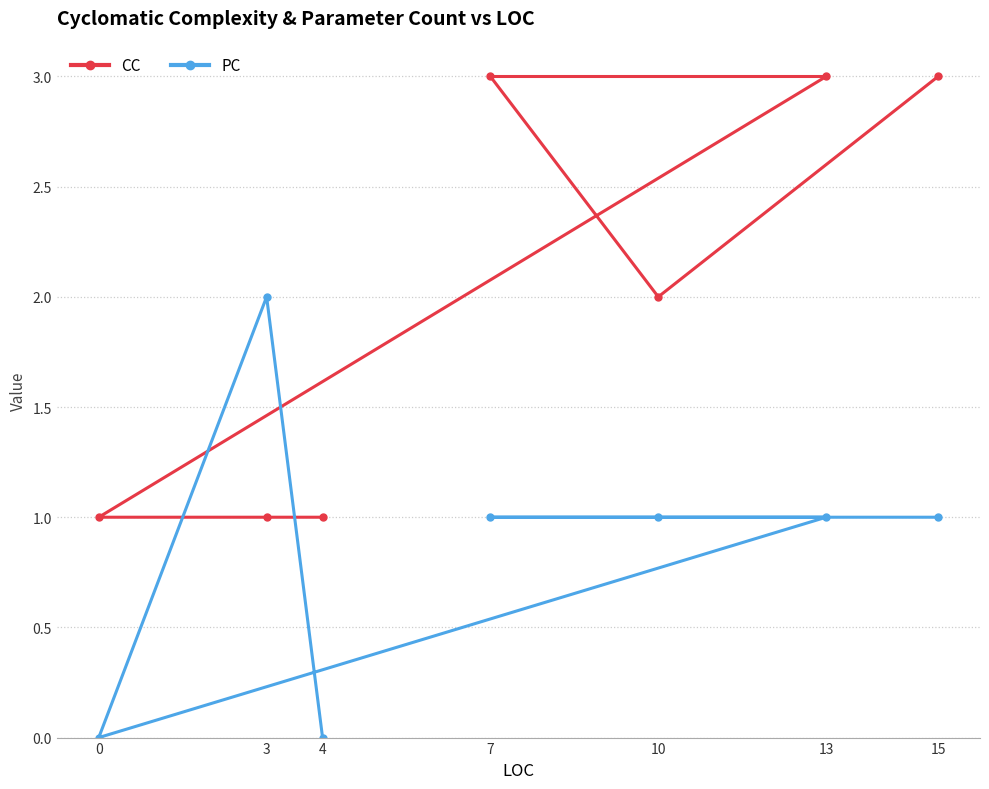

The CC series shows 5 at 13. True or false?

False